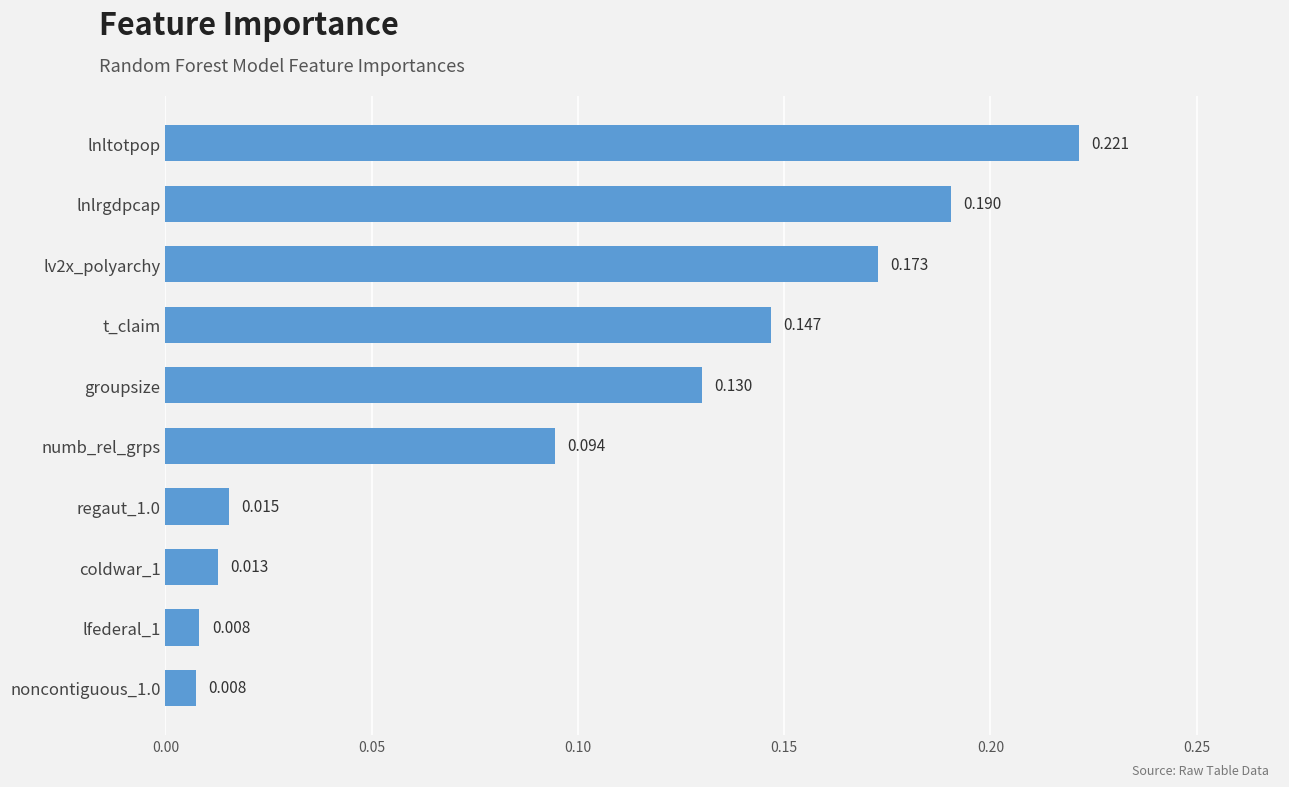

How many bars are there in total?

10